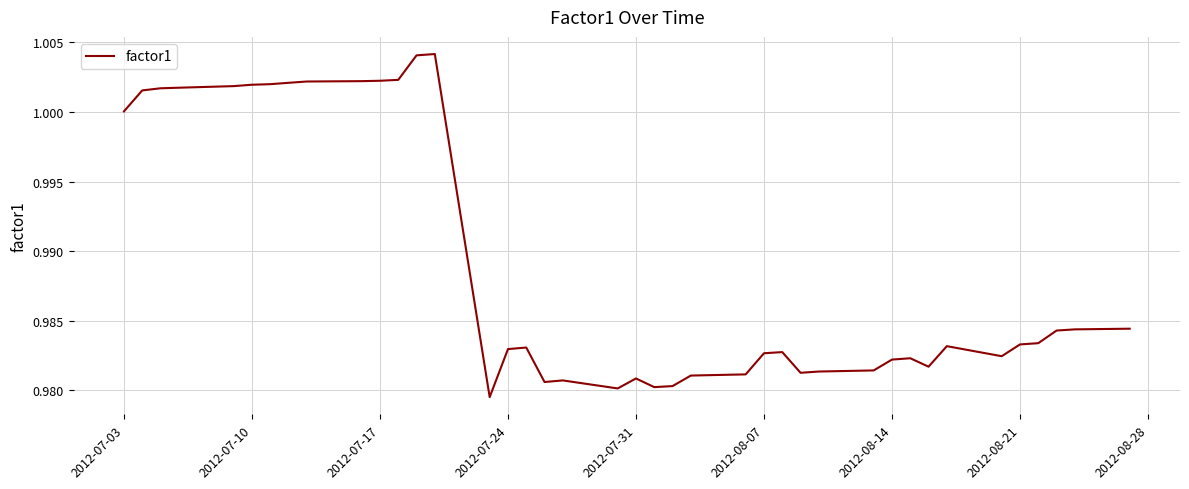

Does the chart have visible grid lines?

Yes